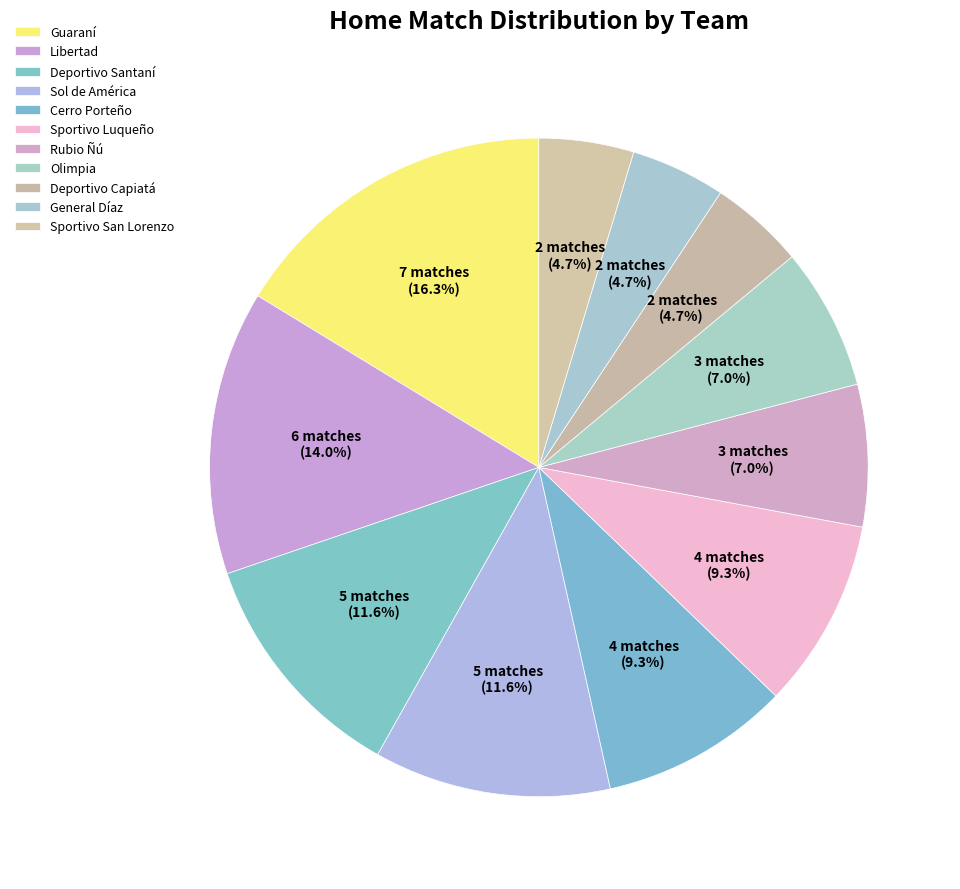

How many segments does this pie chart have?

11